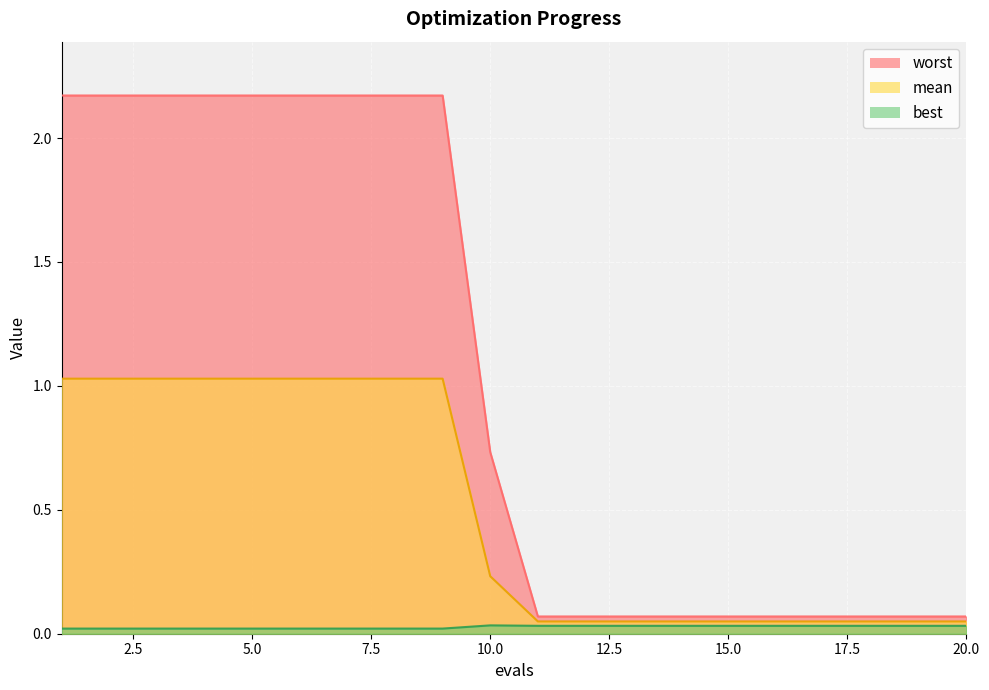

Is the value of mean at 12 greater than the value of best at 15?

Yes